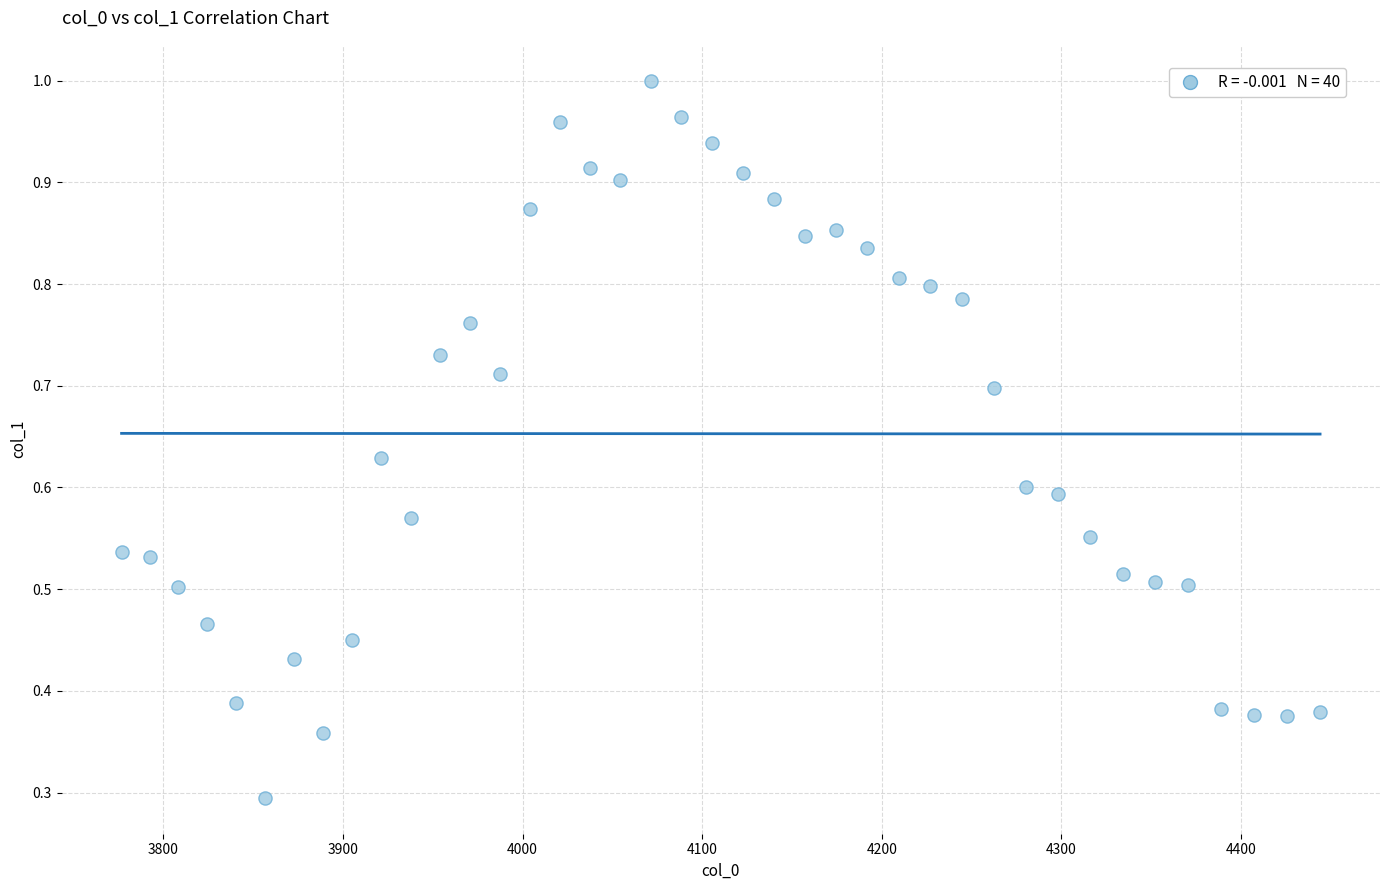

What is the range of X values (max minus min)?

667.4